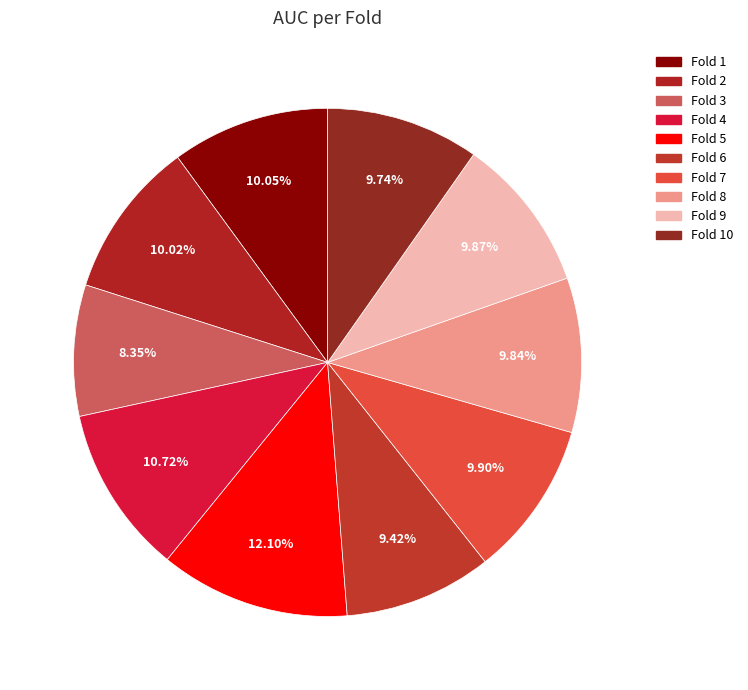

What percentage is the Fold 10 slice, to the nearest percent?

10%